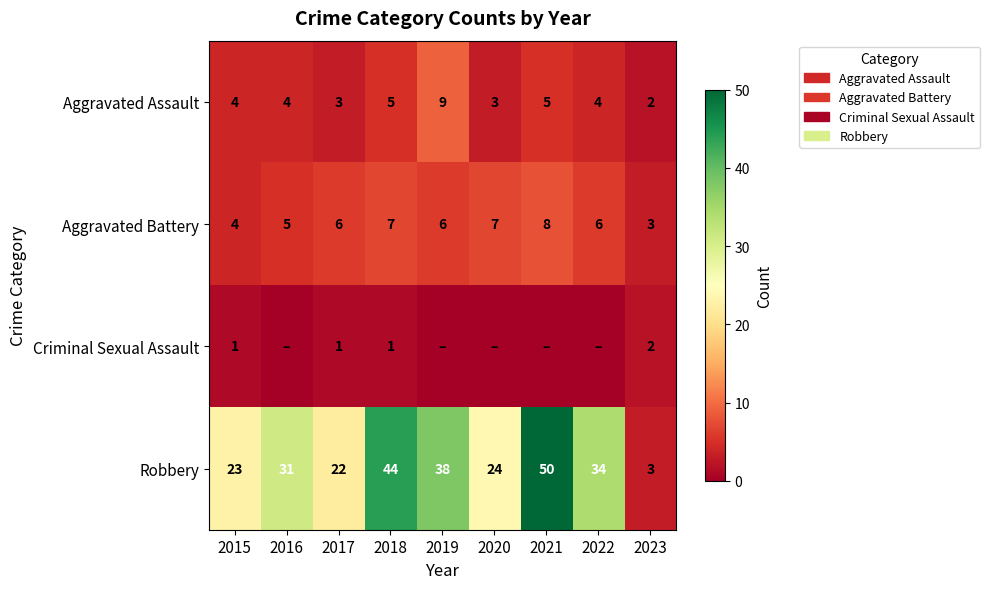

Which category has the highest value in the Aggravated Assault series?

2019